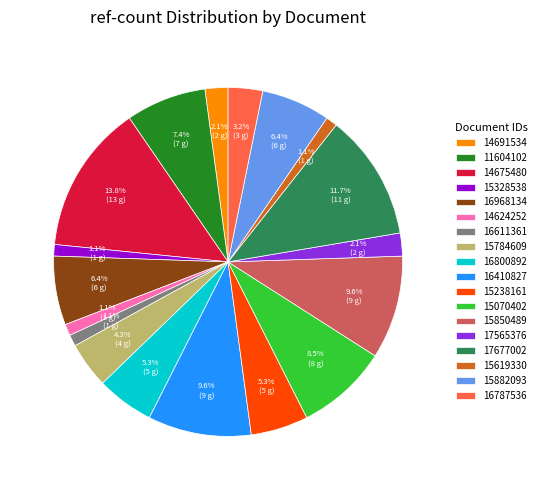

To the nearest percent, what portion does 14624252 represent?

1%